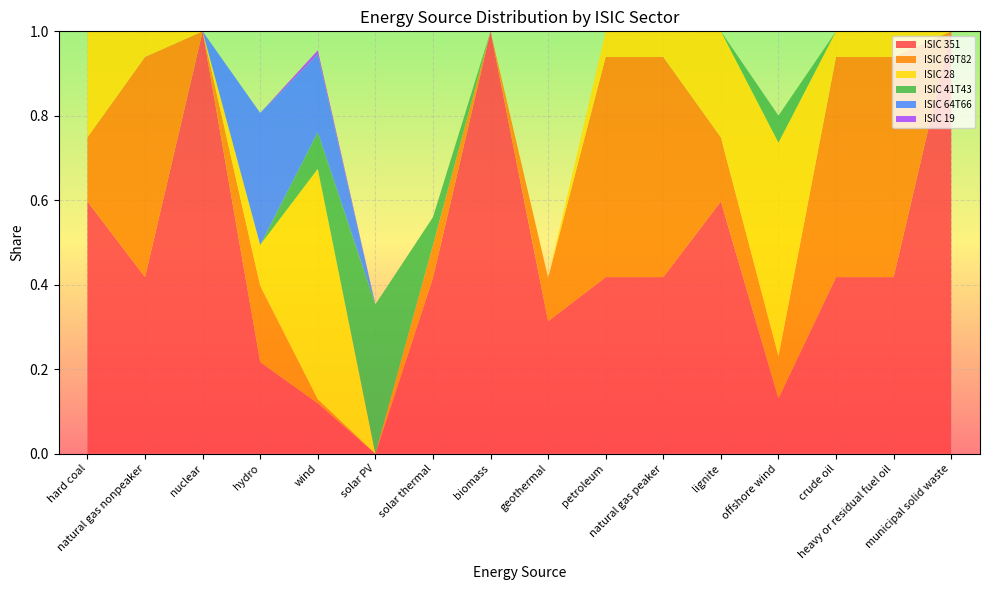

Reading left to right, what are all the values shown in this chart?

ISIC 351: hard coal=0.6	natural gas nonpeaker=0.4	nuclear=1.0	hydro=0.2	wind=0.1	solar PV=0.0	solar thermal=0.4	biomass=1.0	geothermal=0.3	petroleum=0.4	natural gas peaker=0.4	lignite=0.6	offshore wind=0.1	crude oil=0.4	heavy or residual fuel oil=0.4	municipal solid waste=1.0
ISIC 69T82: hard coal=0.2	natural gas nonpeaker=0.5	nuclear=0.0	hydro=0.2	wind=0.0	solar PV=0.0	solar thermal=0.1	biomass=0.0	geothermal=0.1	petroleum=0.5	natural gas peaker=0.5	lignite=0.2	offshore wind=0.1	crude oil=0.5	heavy or residual fuel oil=0.5	municipal solid waste=0.0
ISIC 28: hard coal=0.3	natural gas nonpeaker=0.1	nuclear=0.0	hydro=0.1	wind=0.5	solar PV=0.0	solar thermal=0.0	biomass=0.0	geothermal=0.0	petroleum=0.1	natural gas peaker=0.1	lignite=0.3	offshore wind=0.5	crude oil=0.1	heavy or residual fuel oil=0.1	municipal solid waste=0.0
ISIC 41T43: hard coal=0.0	natural gas nonpeaker=0.0	nuclear=0.0	hydro=0.0	wind=0.1	solar PV=0.4	solar thermal=0.1	biomass=0.0	geothermal=0.0	petroleum=0.0	natural gas peaker=0.0	lignite=0.0	offshore wind=0.1	crude oil=0.0	heavy or residual fuel oil=0.0	municipal solid waste=0.0
ISIC 64T66: hard coal=0.0	natural gas nonpeaker=0.0	nuclear=0.0	hydro=0.3	wind=0.2	solar PV=0.0	solar thermal=0.0	biomass=0.0	geothermal=0.0	petroleum=0.0	natural gas peaker=0.0	lignite=0.0	offshore wind=0.0	crude oil=0.0	heavy or residual fuel oil=0.0	municipal solid waste=0.0
ISIC 19: hard coal=0.0	natural gas nonpeaker=0.0	nuclear=0.0	hydro=0.0	wind=0.0	solar PV=0.0	solar thermal=0.0	biomass=0.0	geothermal=0.0	petroleum=0.0	natural gas peaker=0.0	lignite=0.0	offshore wind=0.0	crude oil=0.0	heavy or residual fuel oil=0.0	municipal solid waste=0.0